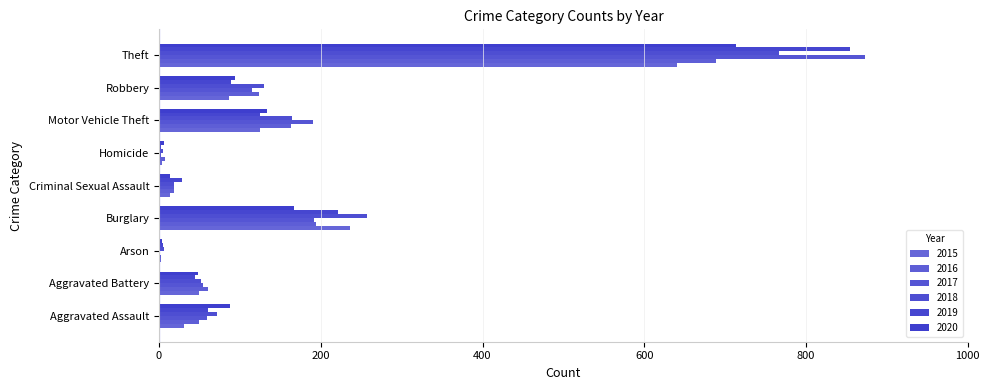

How many distinct data groups are displayed?

6